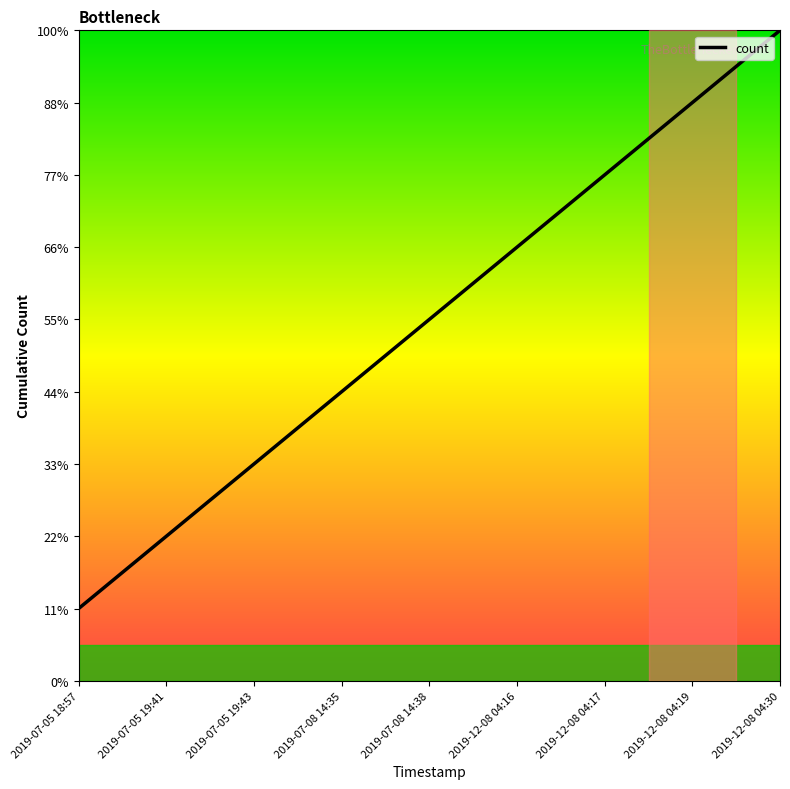

Between 2019-12-08 04:19 and 2019-07-08 14:38, which is larger?

2019-12-08 04:19